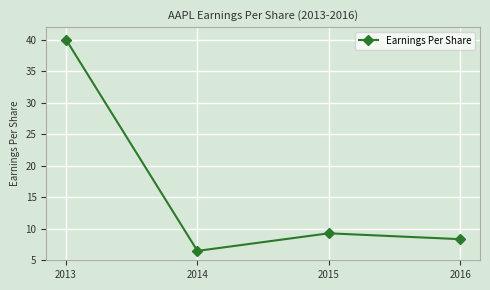

Which has a higher value, 2016 or 2014?

2016